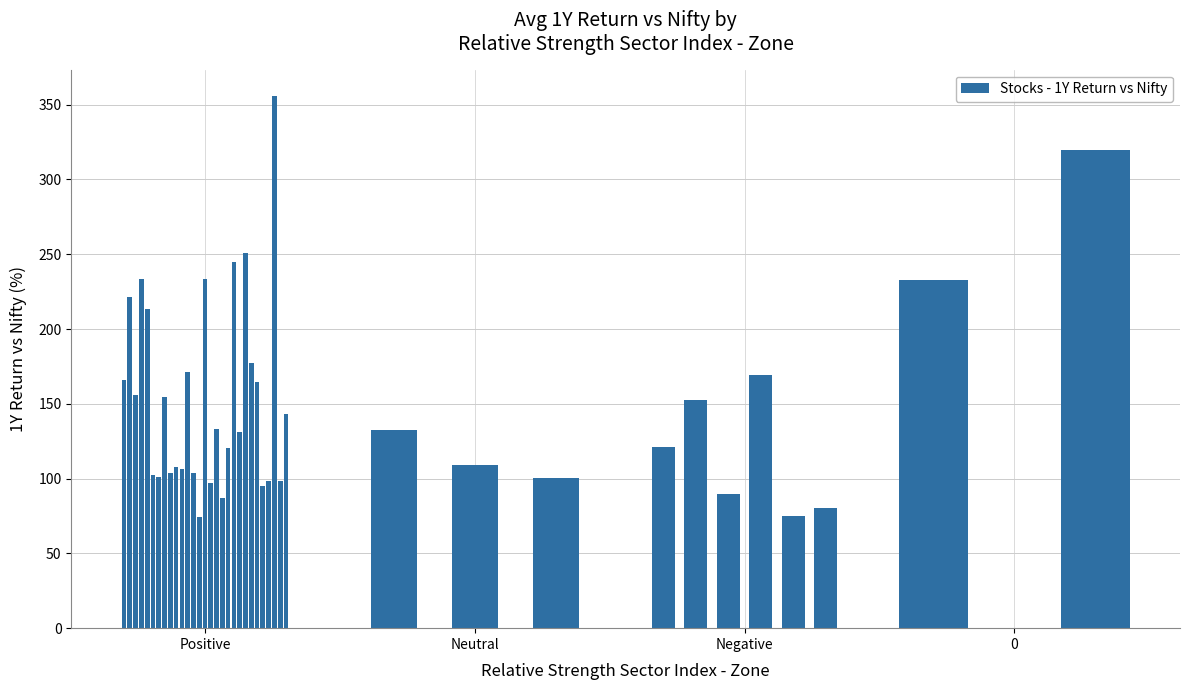

How many bars are there in total?

40